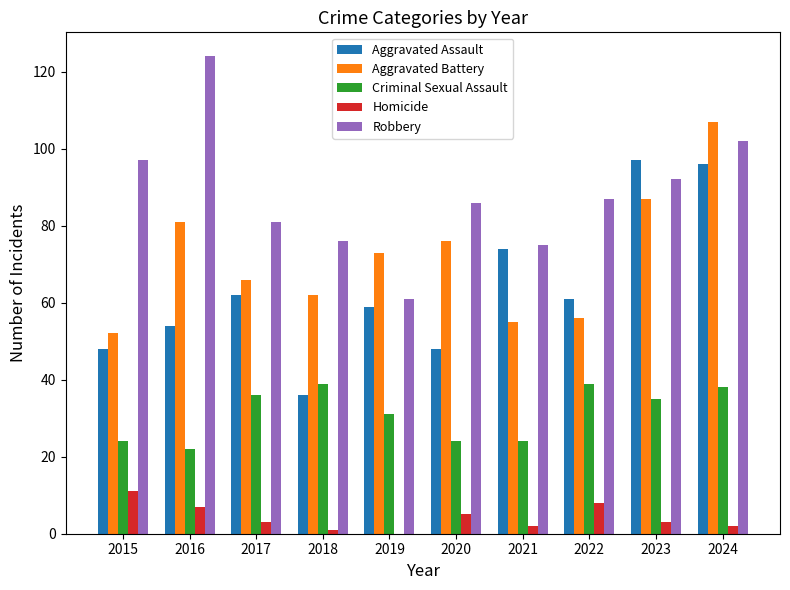

The Aggravated Battery series shows 62 at 2018. True or false?

True